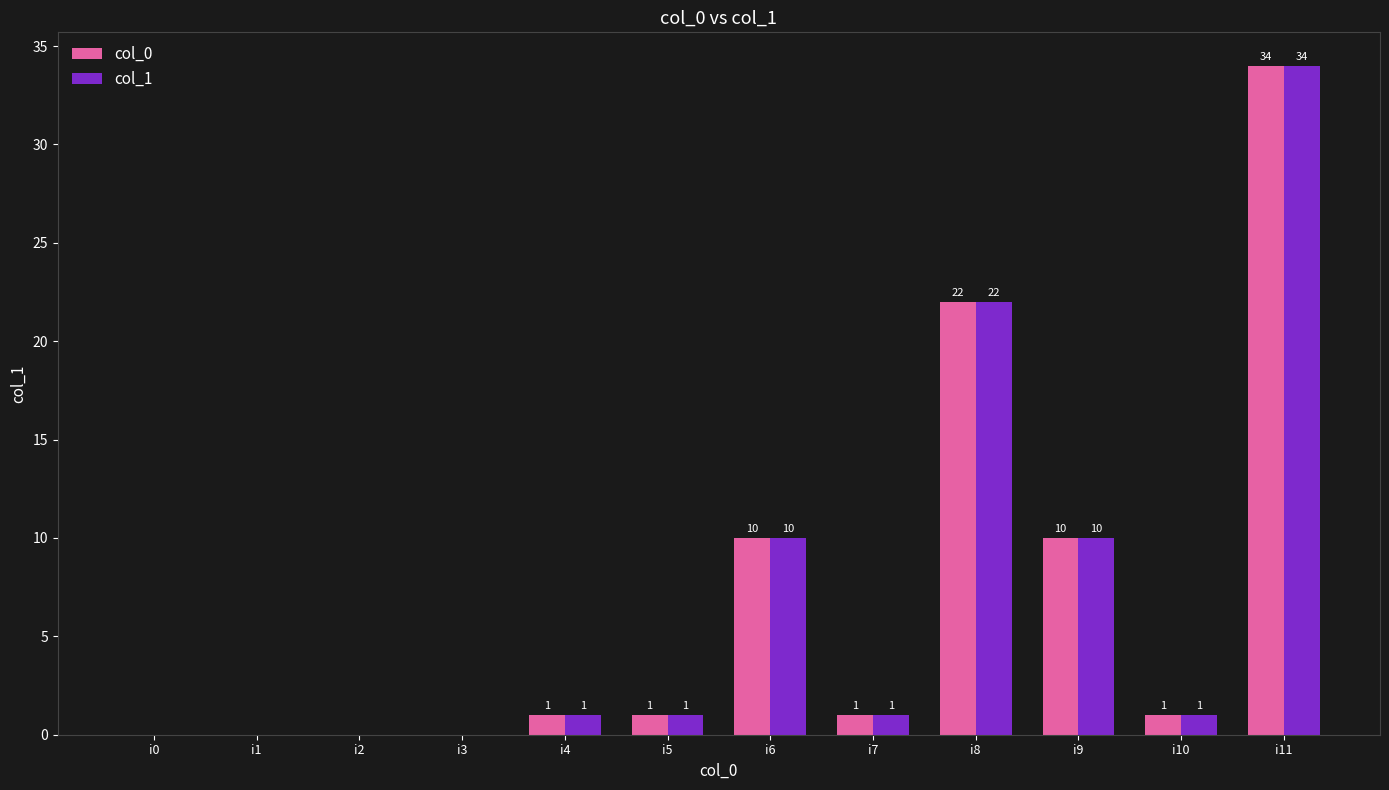

Reading left to right, extract all data points from this chart.

col_0: i0=0	i1=0	i2=0	i3=0	i4=1	i5=1	i6=10	i7=1	i8=22	i9=10	i10=1	i11=34
col_1: i0=0	i1=0	i2=0	i3=0	i4=1	i5=1	i6=10	i7=1	i8=22	i9=10	i10=1	i11=34